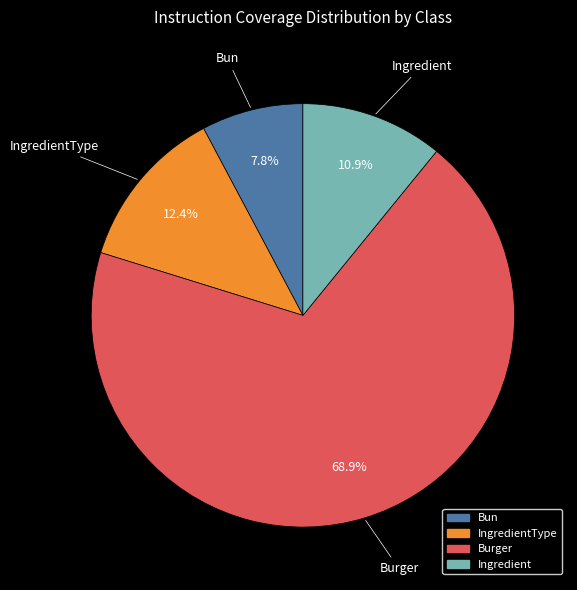

Is there any slice that represents more than half of the pie?

Yes